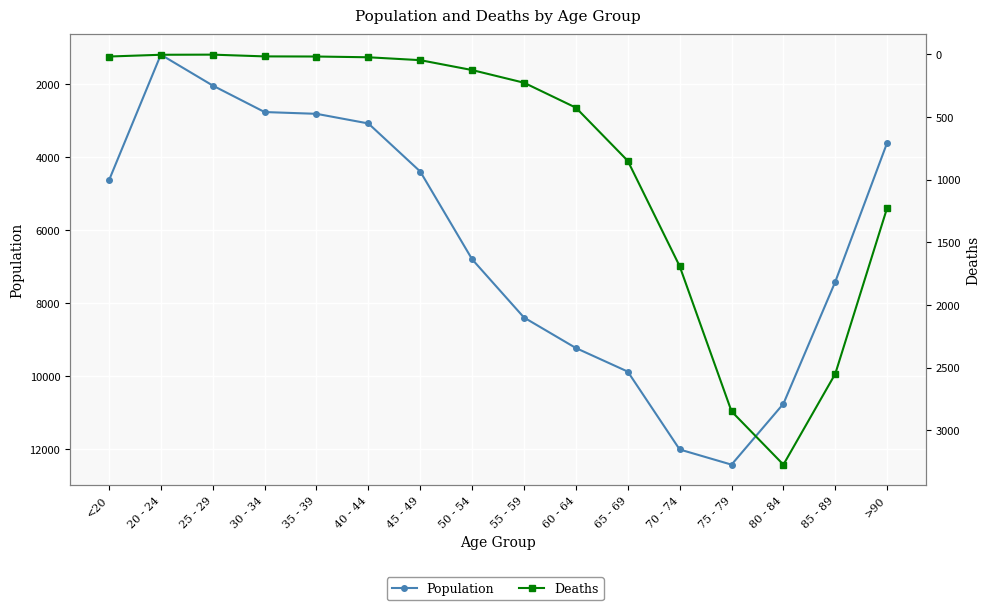

What is the difference between the Population values at 50 - 54 and >90?

3199